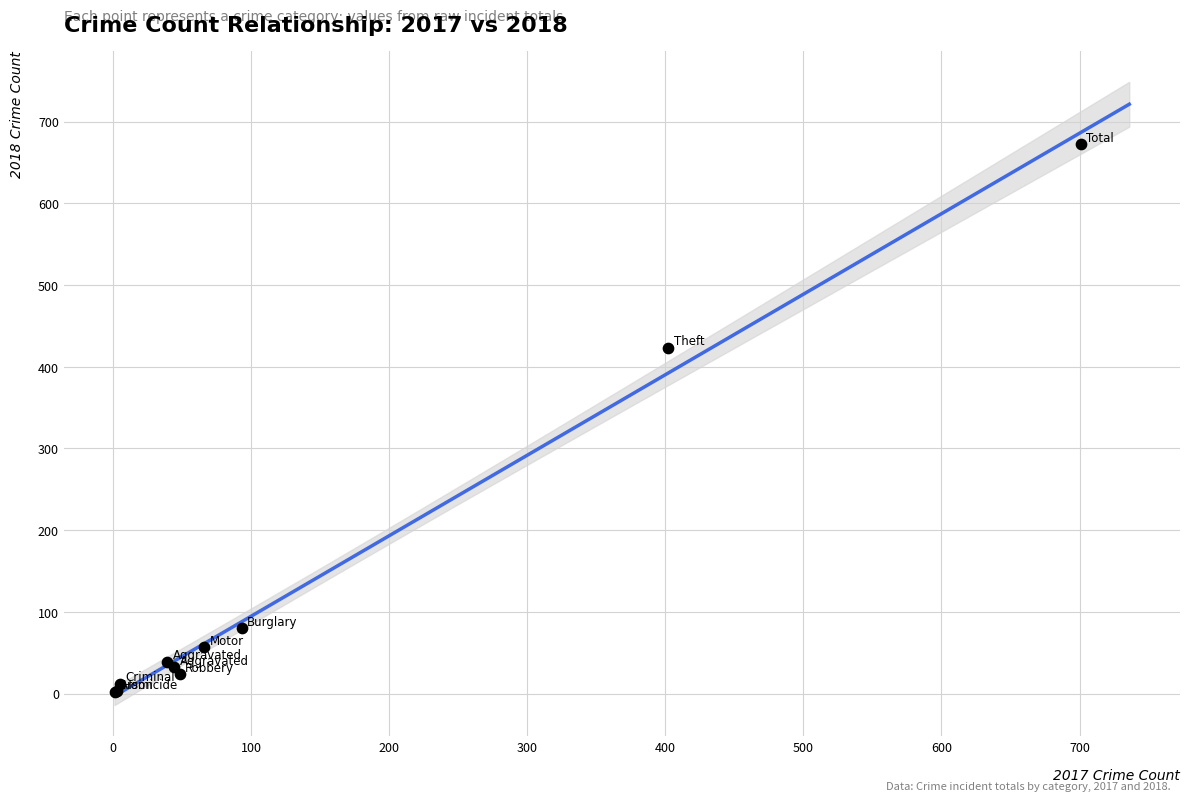

What Y value in the scatter plot is closest to 337?

423